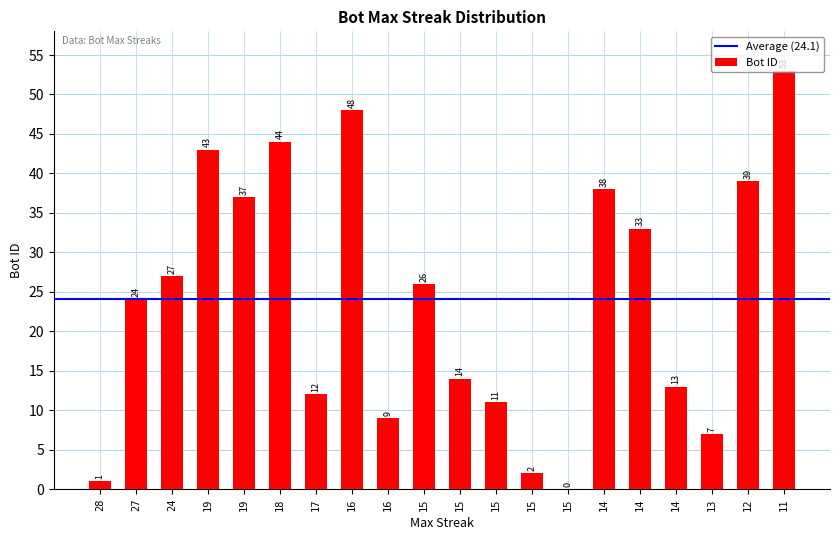

List the labels in order of value, largest first.

11, 16, 18, 19, 12, 14, 19, 14, 24, 15, 27, 15, 14, 17, 15, 16, 13, 15, 28, 15